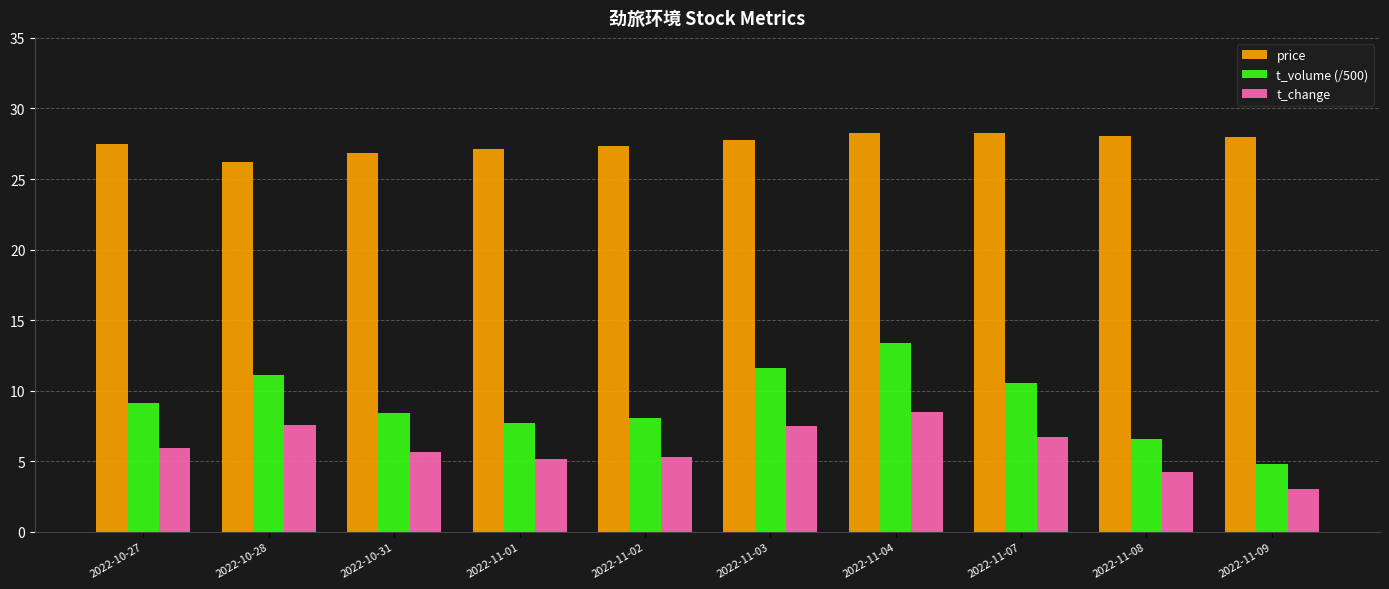

What are all the series names shown in the legend?

price, t_volume (/500), t_change